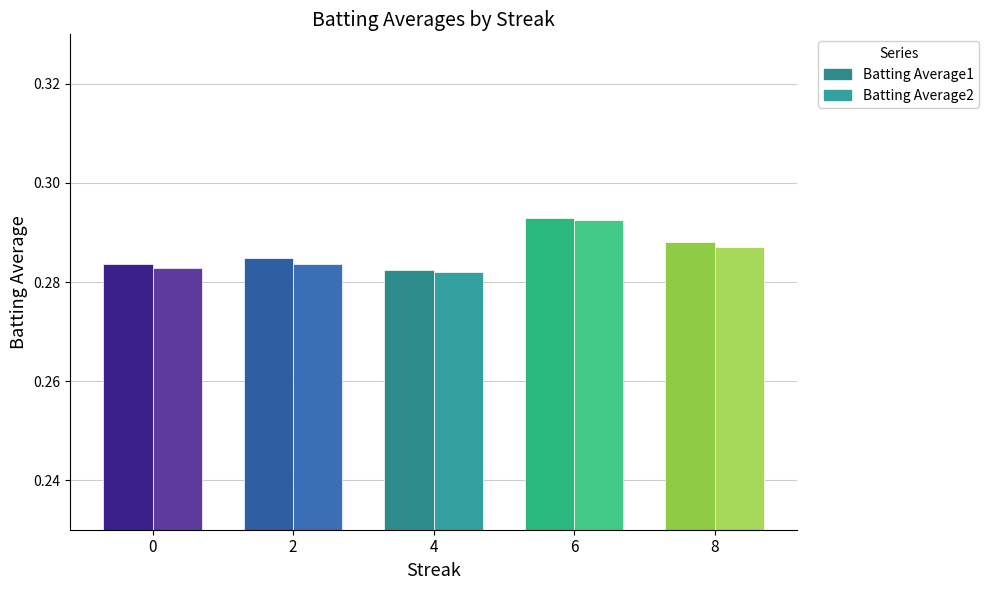

At which category does the chart reach its peak across all series?

6